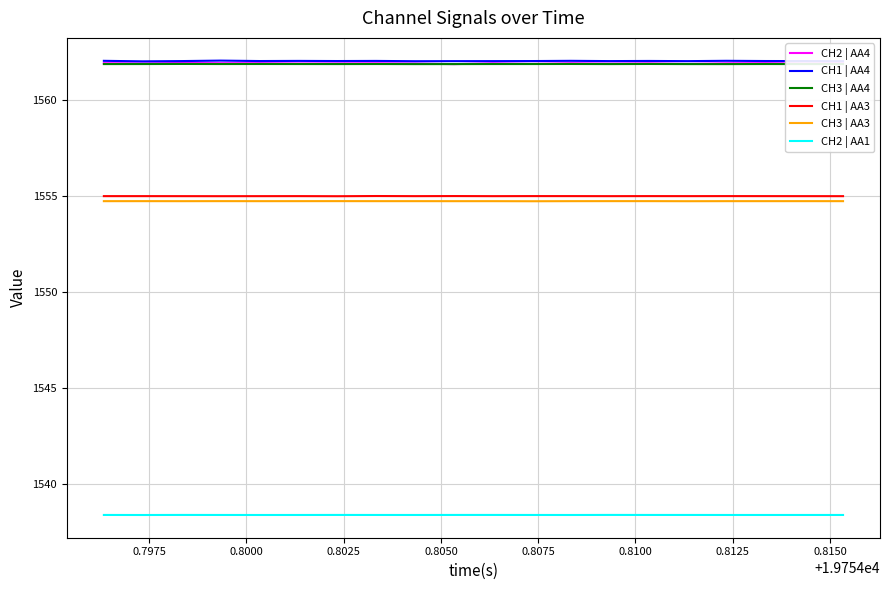

True or false: CH1 | AA4 and CH2 | AA1 cross at least once.

False